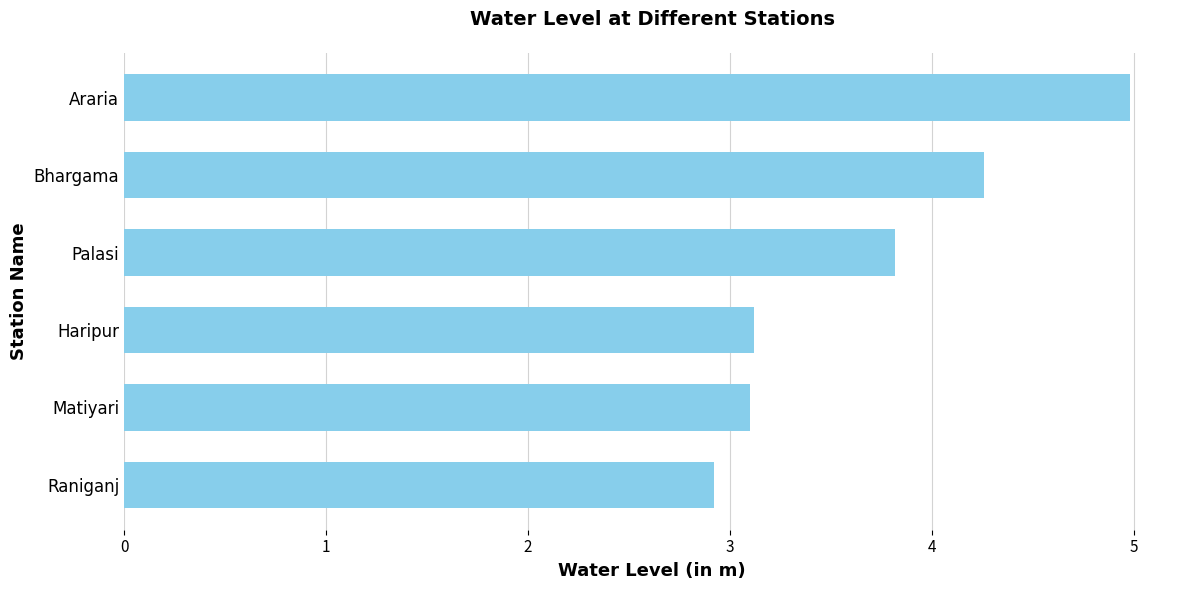

Reading bottom to top, transcribe all the data shown in this chart.

2.9	3.1	3.1	3.8	4.3	5.0